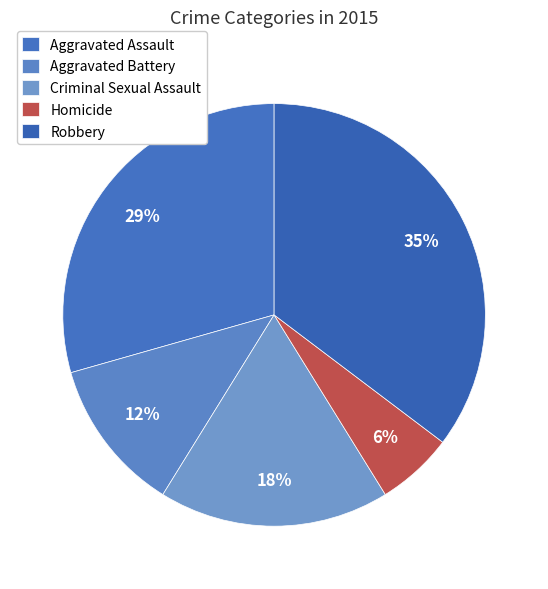

To the nearest percent, what portion does Homicide represent?

6%